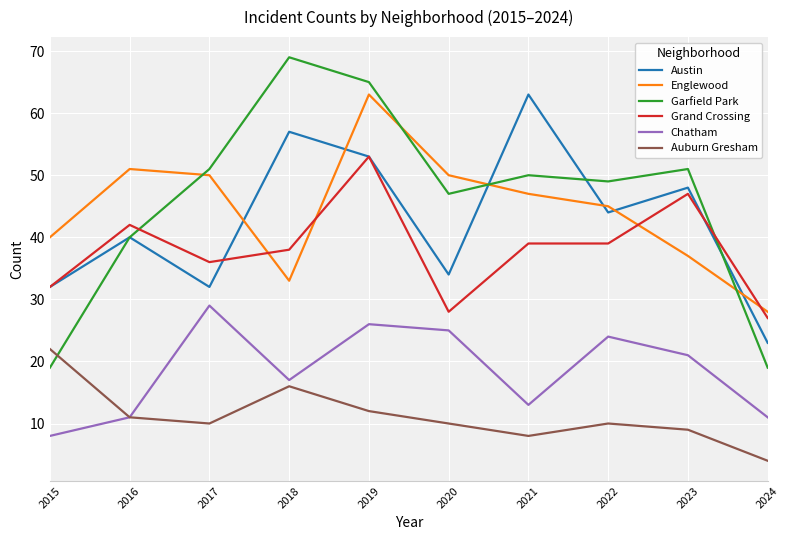

Count the number of data series in this chart.

6